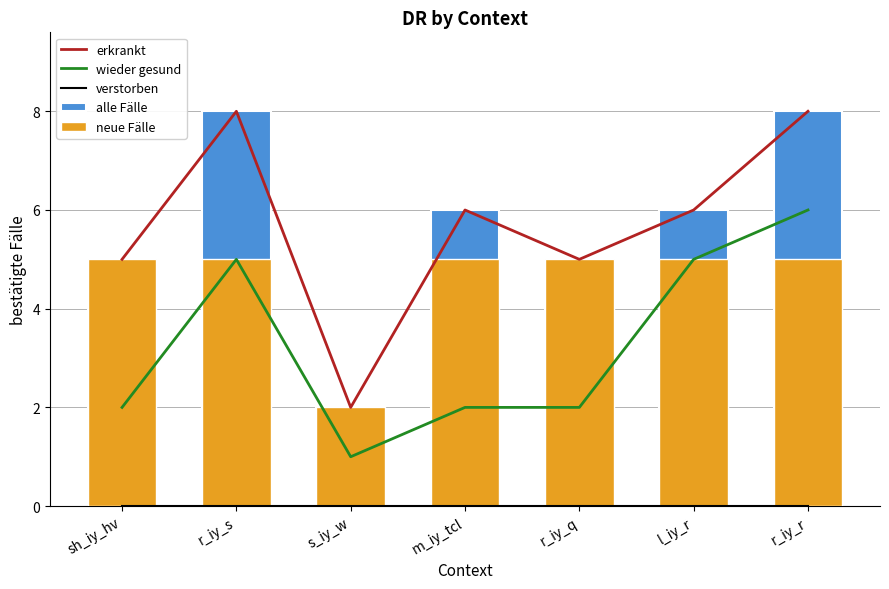

Which series has the largest range (max minus min)?

erkrankt